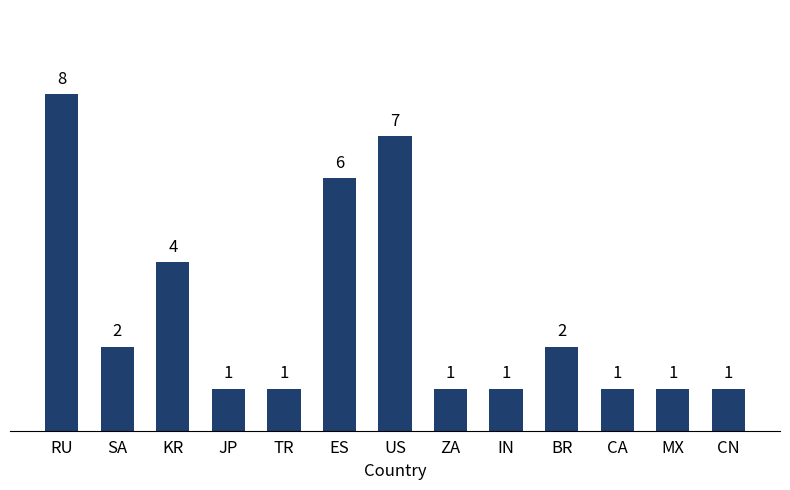

Count the number of values greater than 1.

6